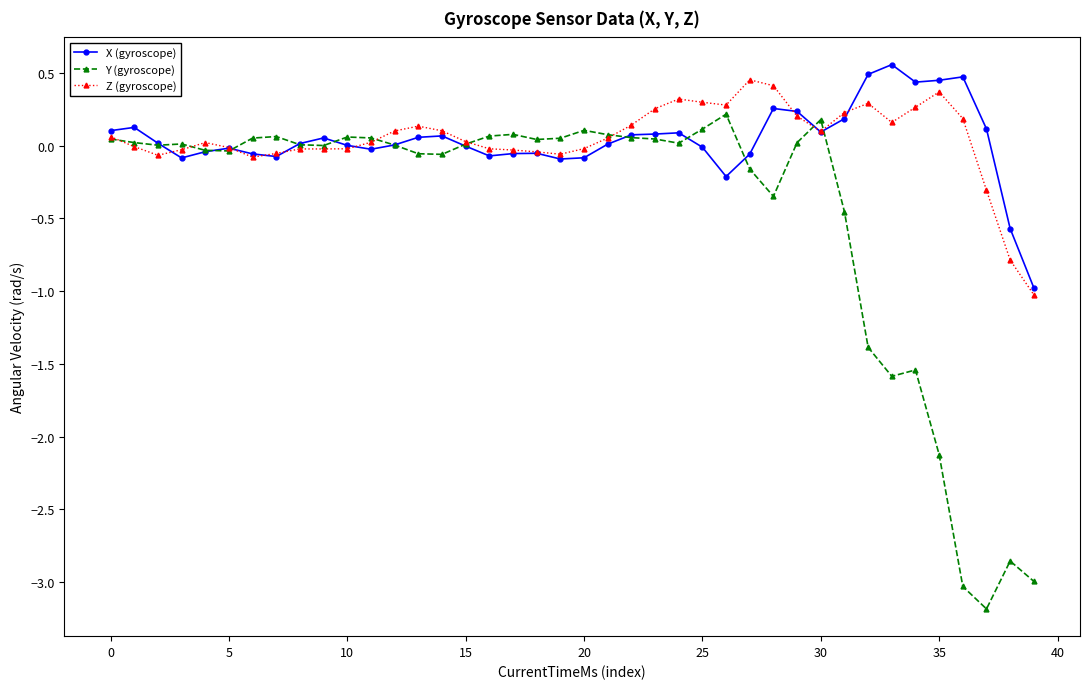

True or false: Z (gyroscope) has more than 0 points higher than both neighbors.

True